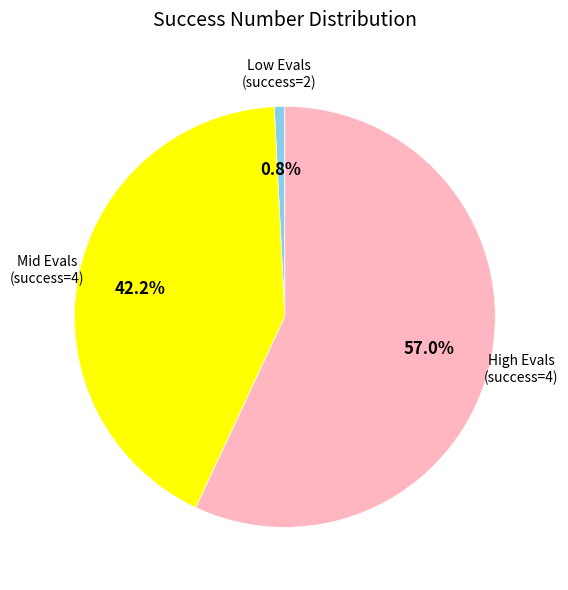

Is there any slice that represents more than half of the pie?

Yes